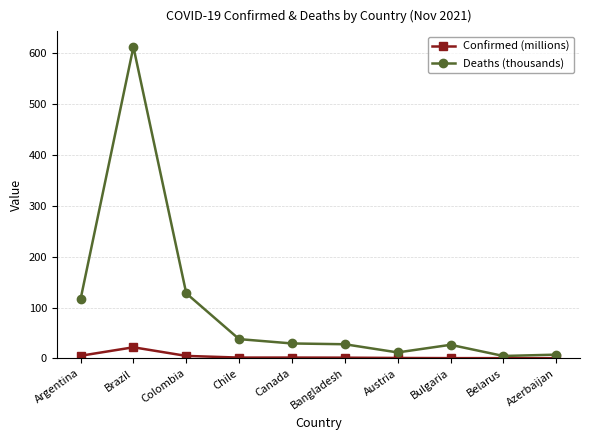

At which category does Confirmed (millions) reach its first local peak?

Brazil